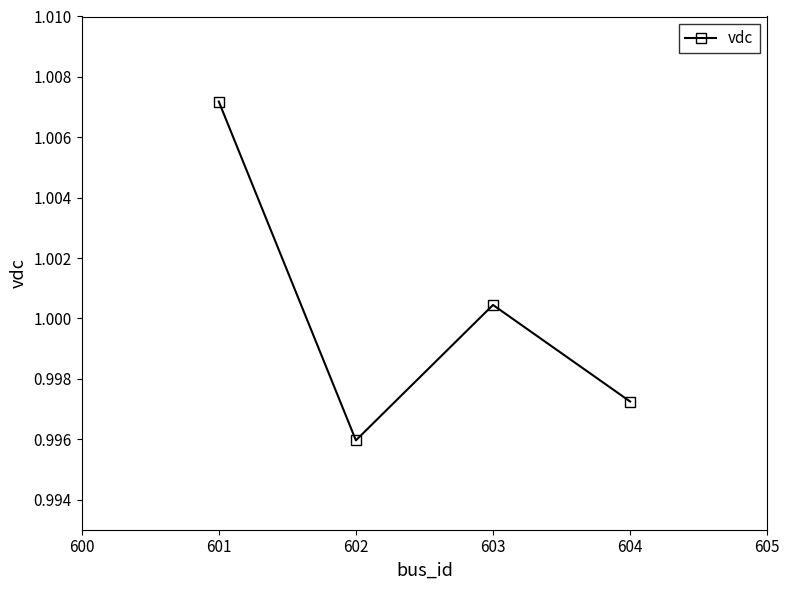

List the labels in order of value, largest first.

601, 603, 604, 602